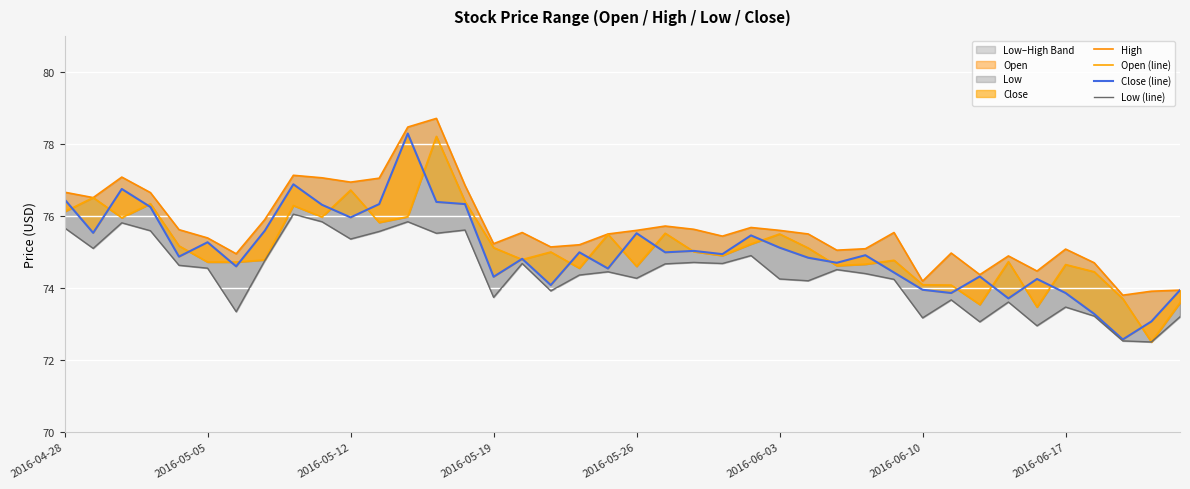

At 21, list the series in order from smallest to largest.

Low (line), Close (line), Open (line), High